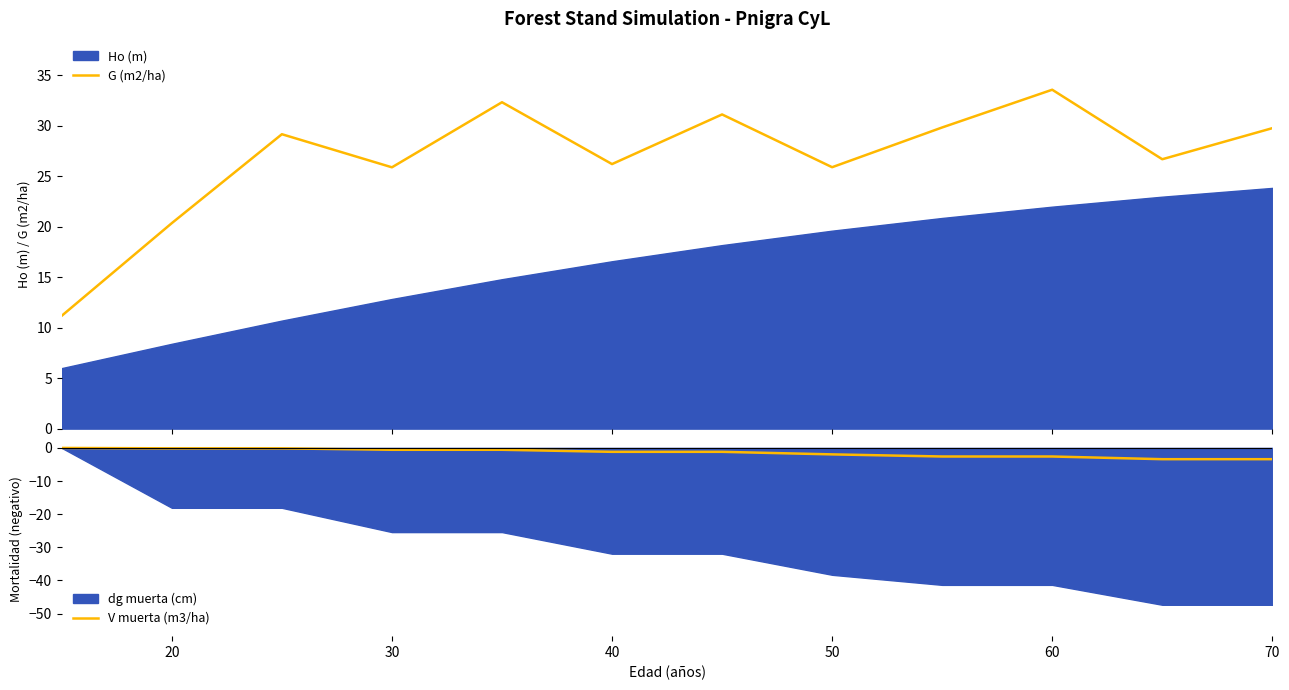

What is the lowest value of the V muerta (m3/ha) series?

-3.4